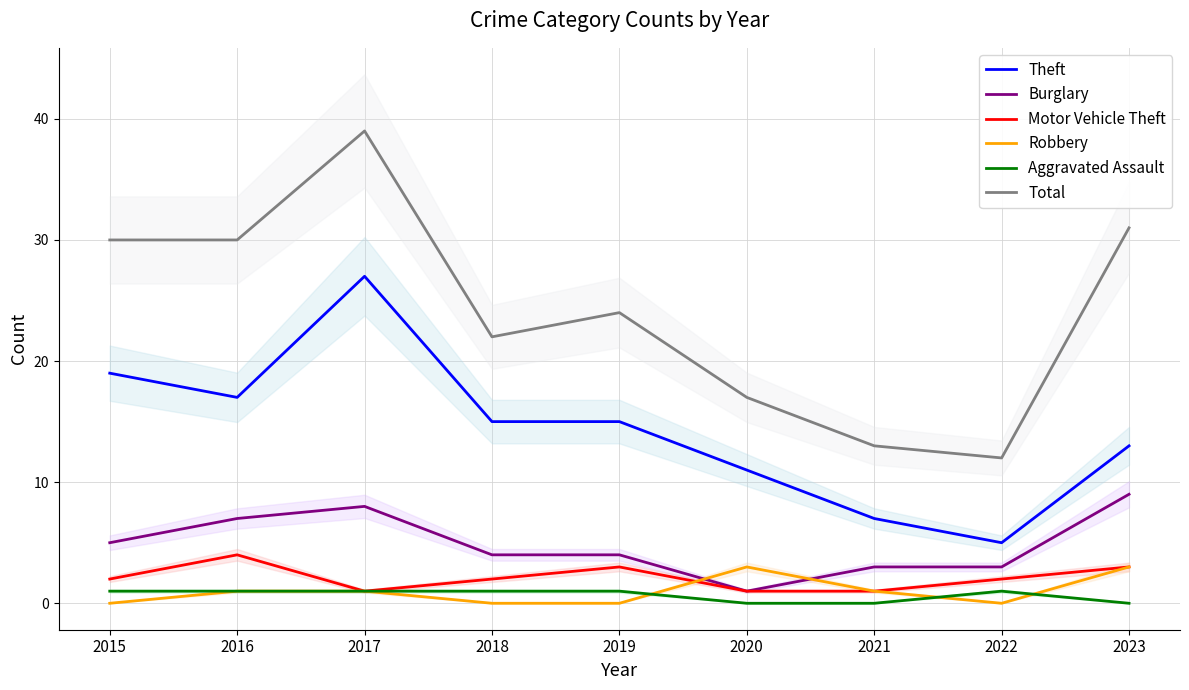

Where is the first local maximum for Robbery?

2020